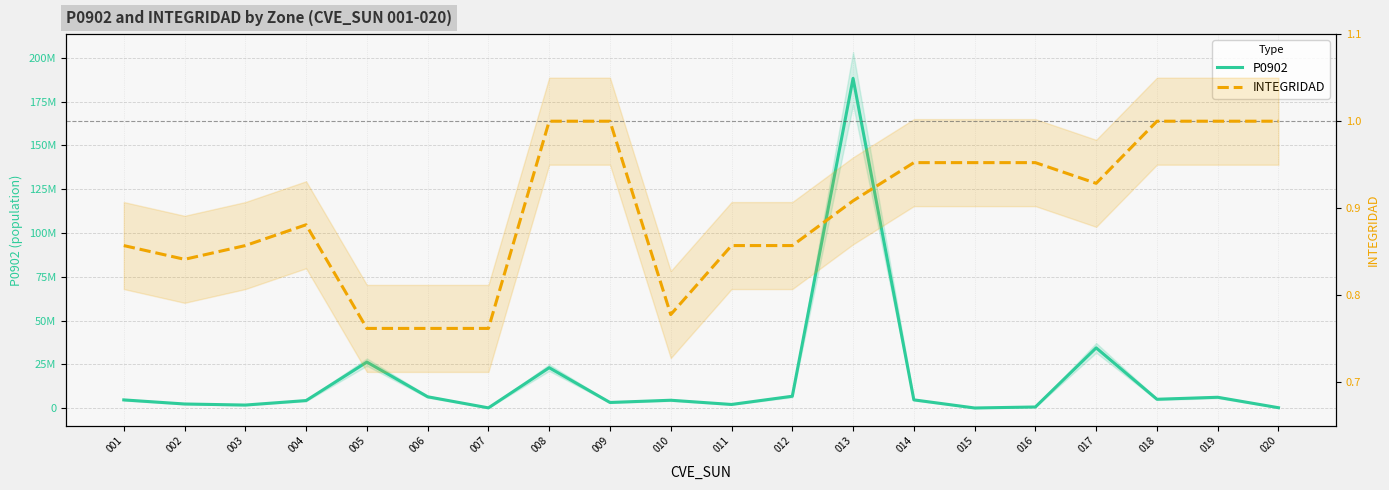

Which series has the widest spread of values?

P0902